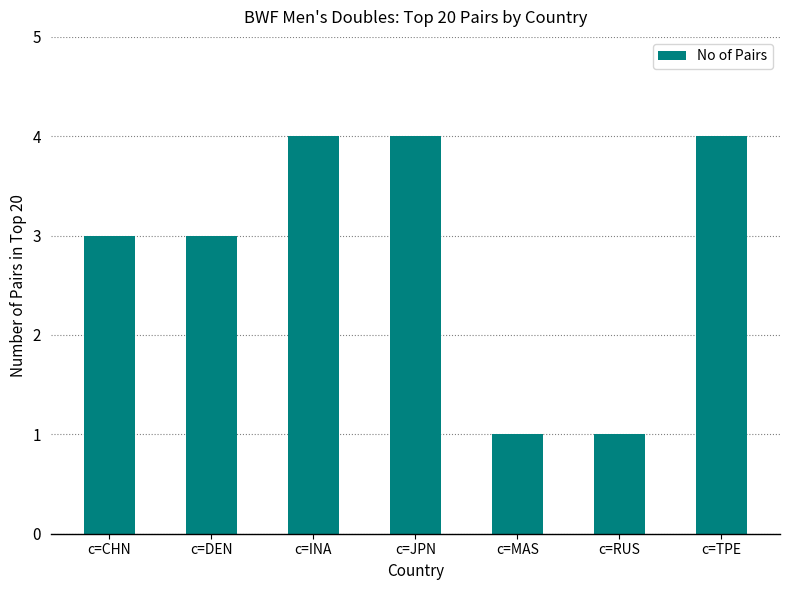

What position from the right is c=JPN?

4